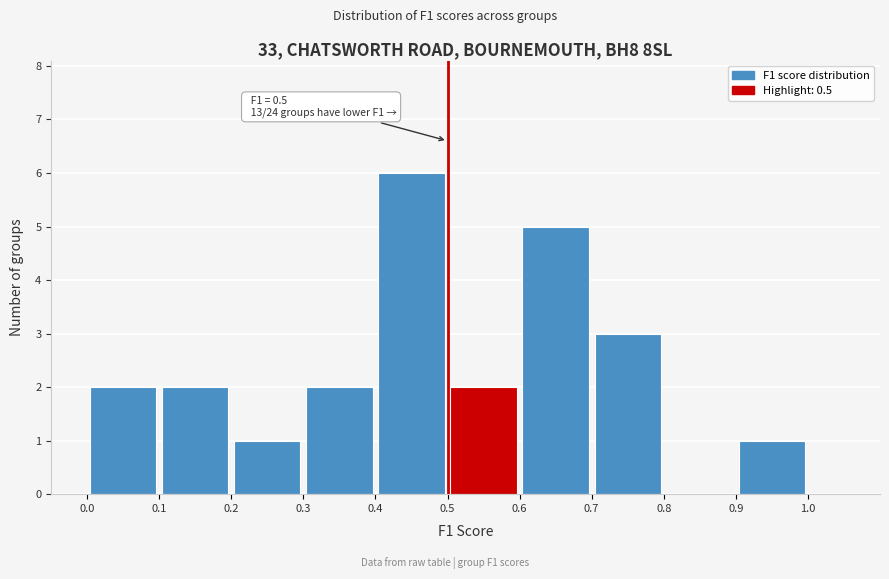

Which range on the x-axis has the tallest bar?

0.4 to 0.5